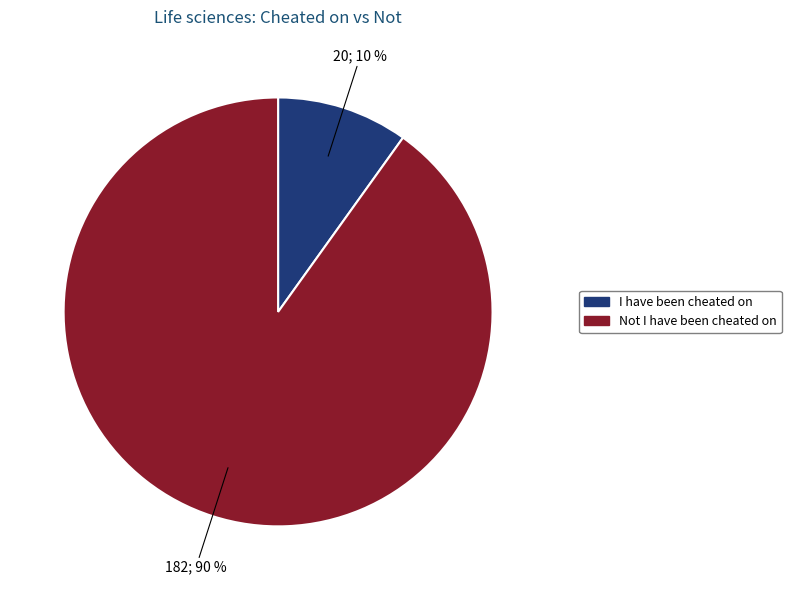

Rank the categories by value from lowest to highest.

I have been cheated on, Not I have been cheated on